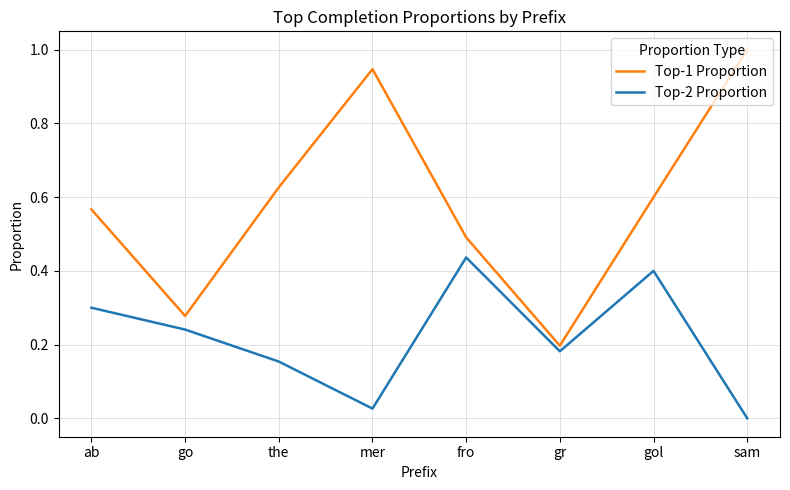

Rank the series by their average value, from lowest to highest.

Top-2 Proportion, Top-1 Proportion